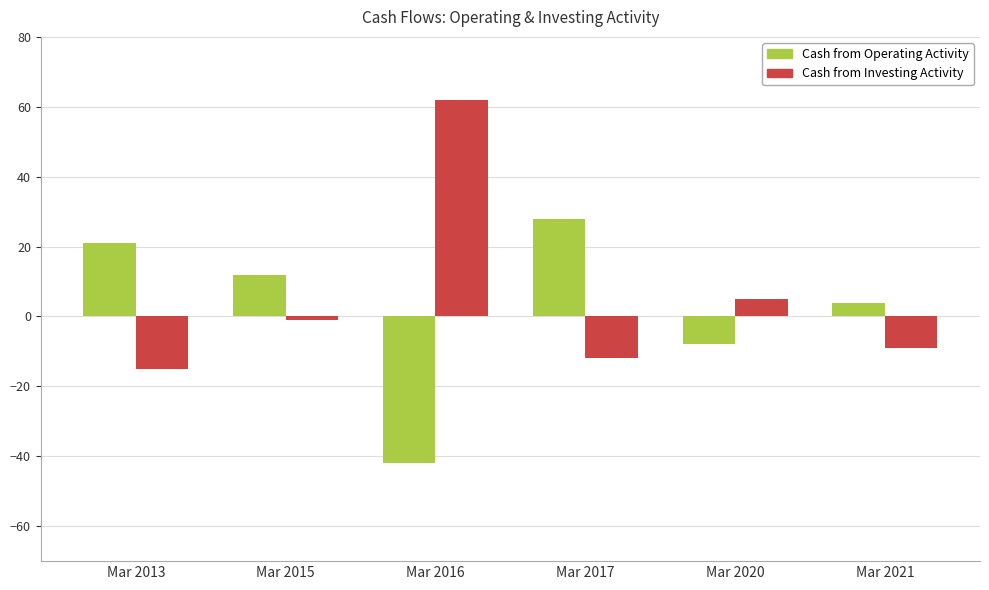

What is the sum of the Cash from Operating Activity values at Mar 2015 and Mar 2020?

4